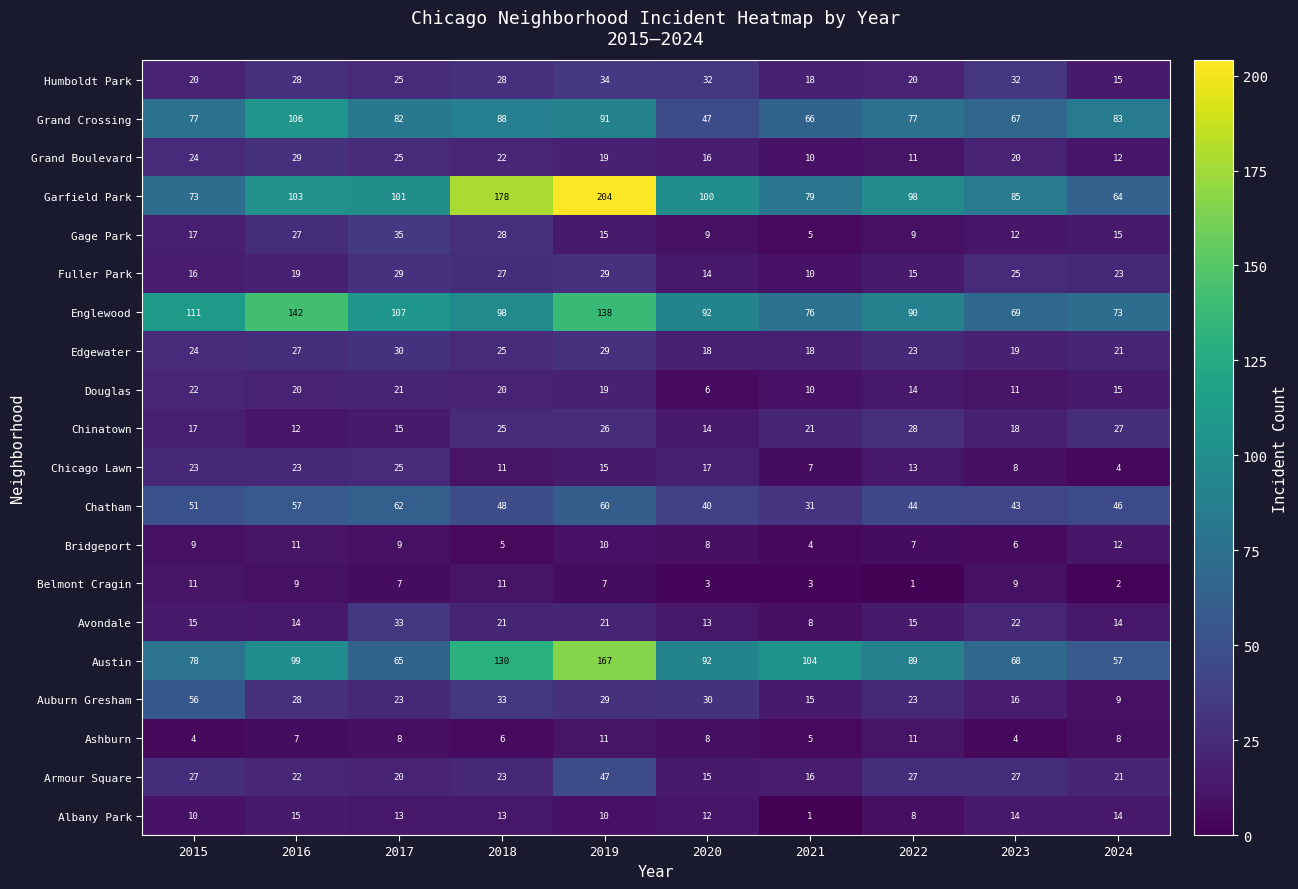

Which category has the highest value across all series?

2019